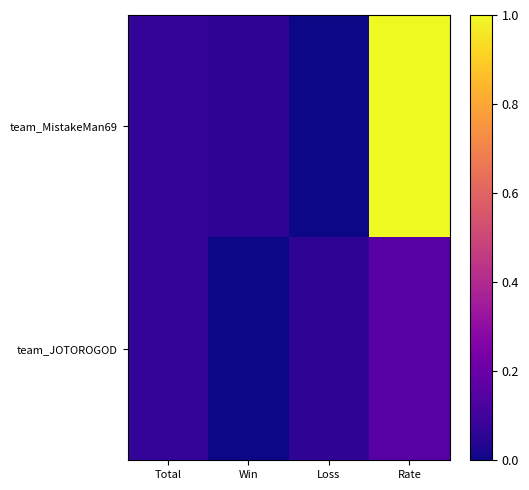

Reading left to right, extract all data points from this chart.

team_MistakeMan69: Total=0.1	Win=0.1	Loss=0.0	Rate=1.0
team_JOTOROGOD: Total=0.1	Win=0.0	Loss=0.1	Rate=0.2